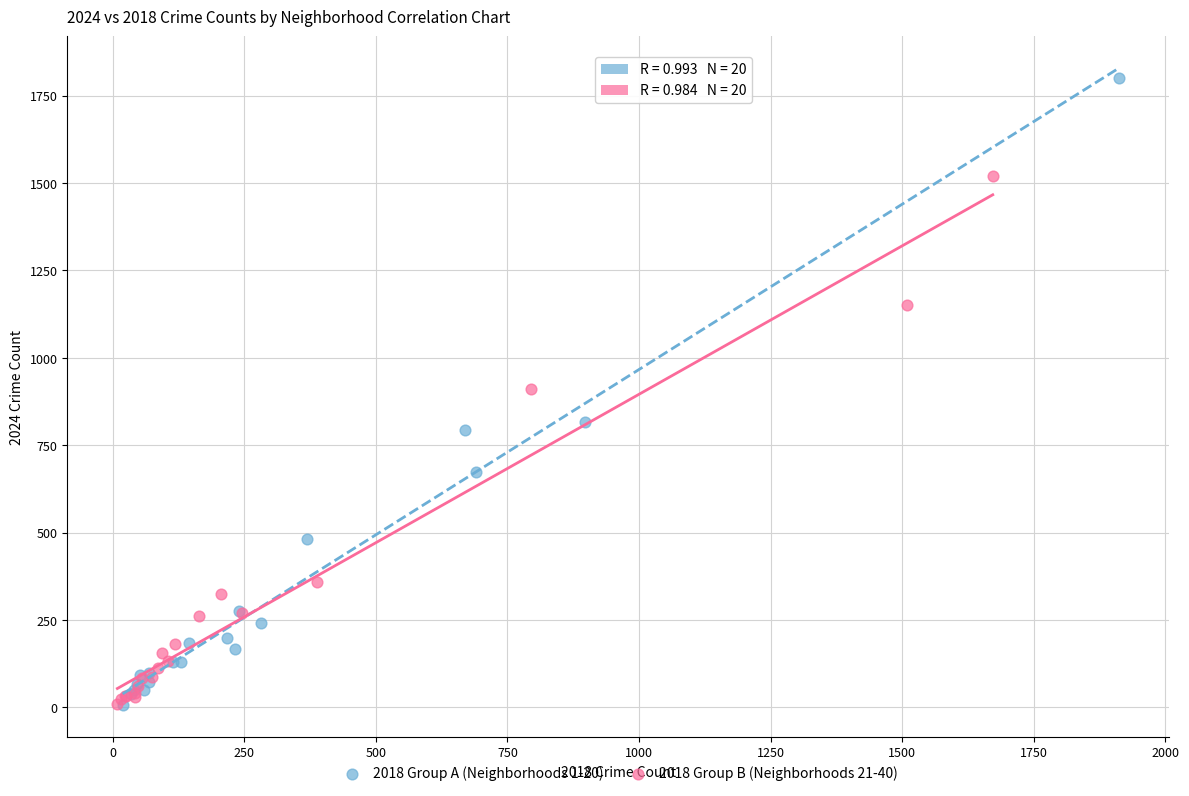

Which series has the largest Y range (max minus min)?

2018 Group A (Neighborhoods 1-20)